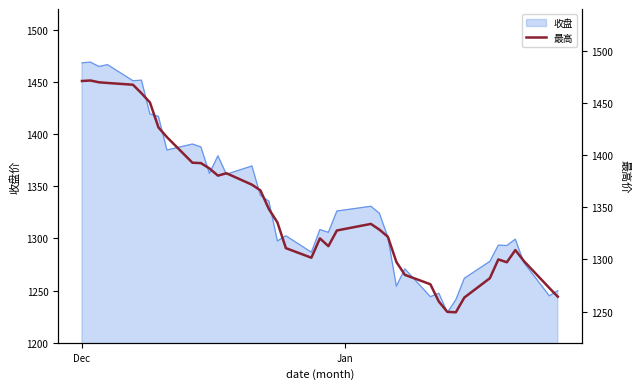

What is the maximum value for 收盘?

1469.0